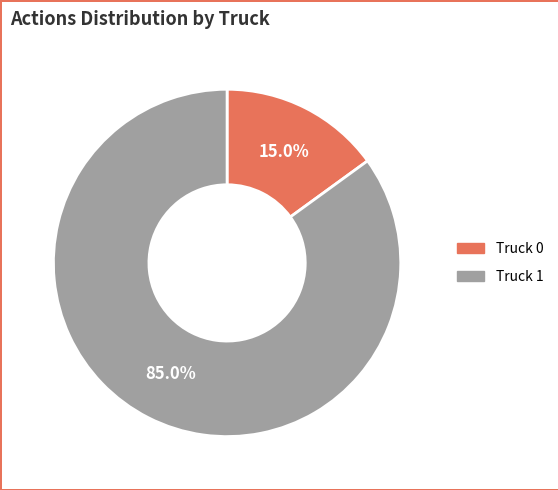

Is there a majority slice in this chart?

Yes